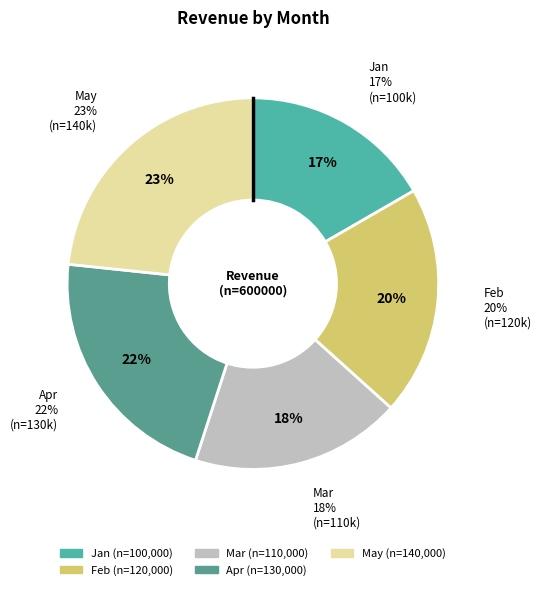

What percentage is the Feb slice, to the nearest percent?

20%